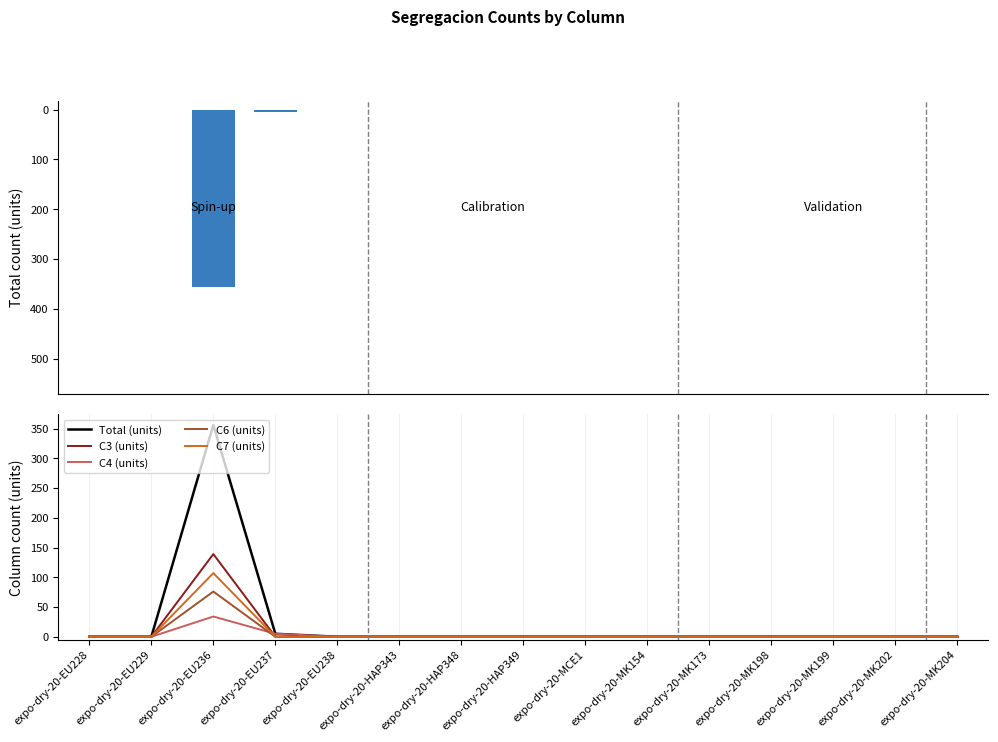

The value of C3 at expo-dry-20-MCE1 is -67. True or false?

False